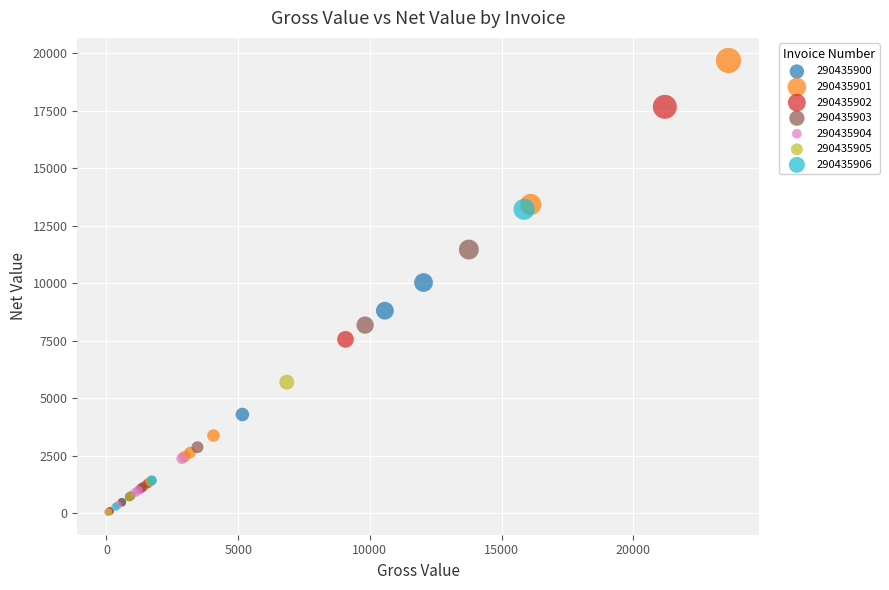

Which series has the widest spread of Y values?

290435901